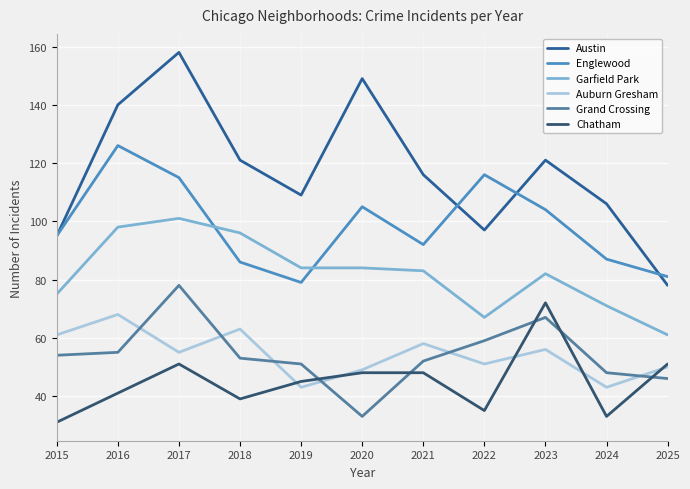

What are all the series names shown in the legend?

Austin, Englewood, Garfield Park, Auburn Gresham, Grand Crossing, Chatham